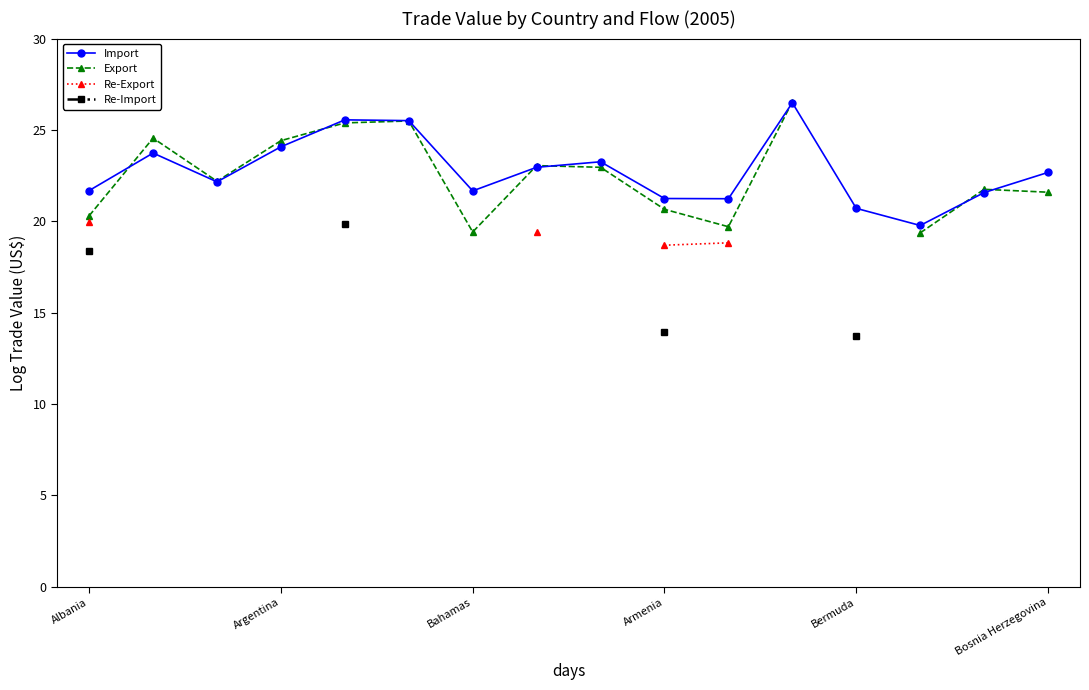

How many distinct data groups are displayed?

4